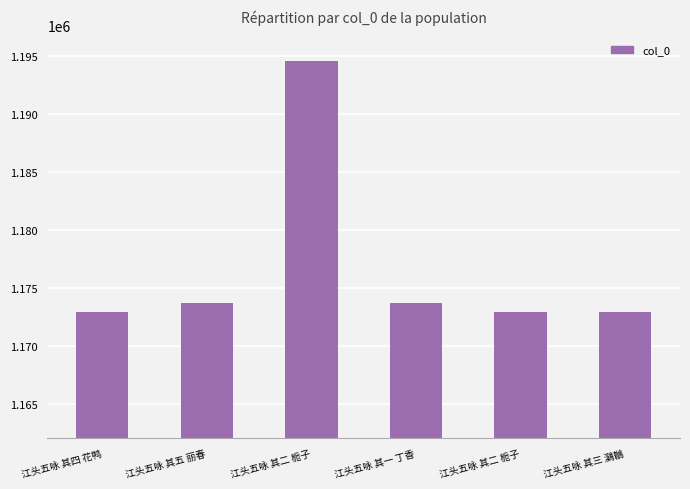

Read the value at 江头五咏 其五 丽春.

1173723